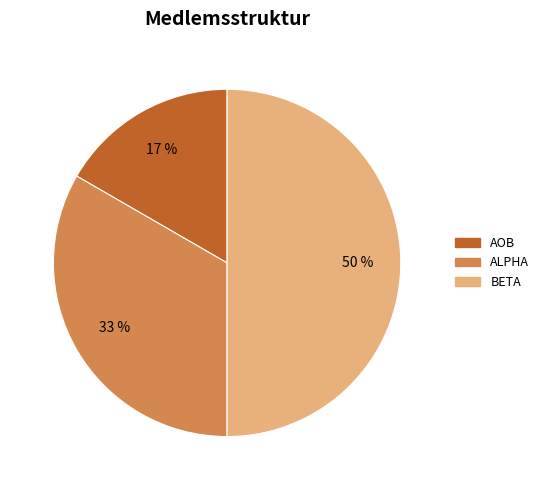

What percentage is the ALPHA slice, to the nearest percent?

33%